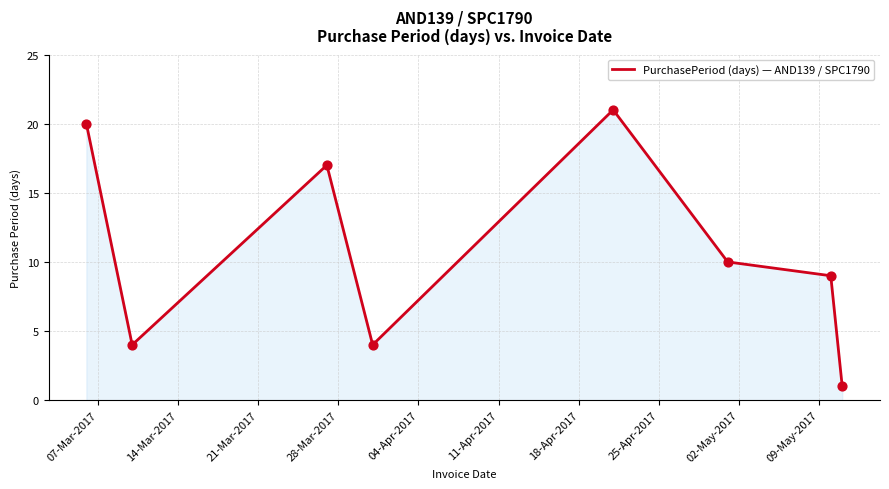

What is the difference between the second highest and second lowest values?

16